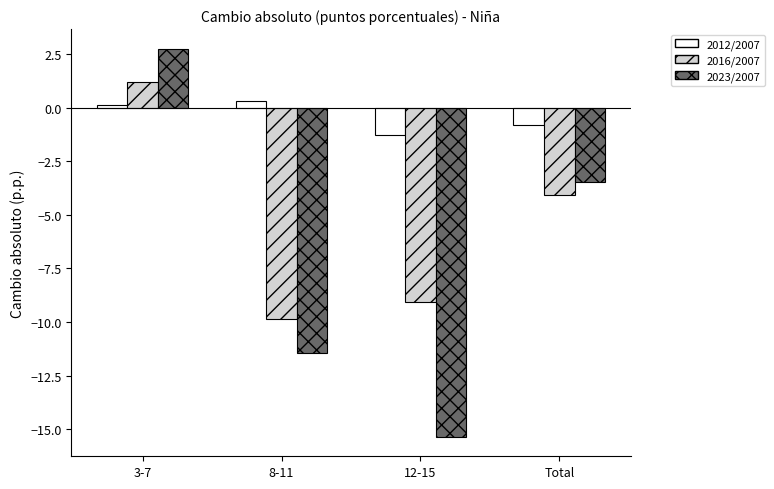

What is the sum of the 2023/2007 values at 12-15 and 8-11?

-26.8